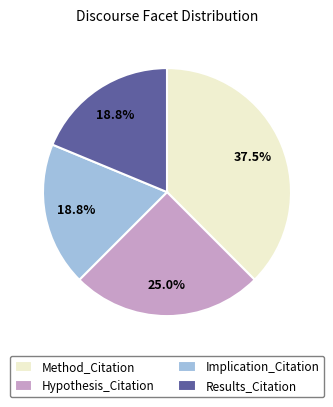

How many slices are in this pie chart?

4